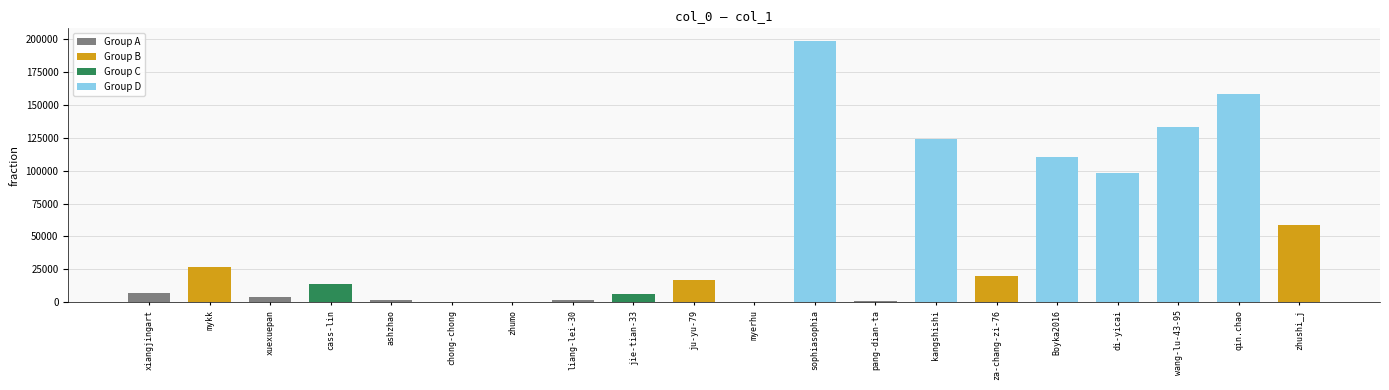

What is the maximum value shown in the chart?

198028